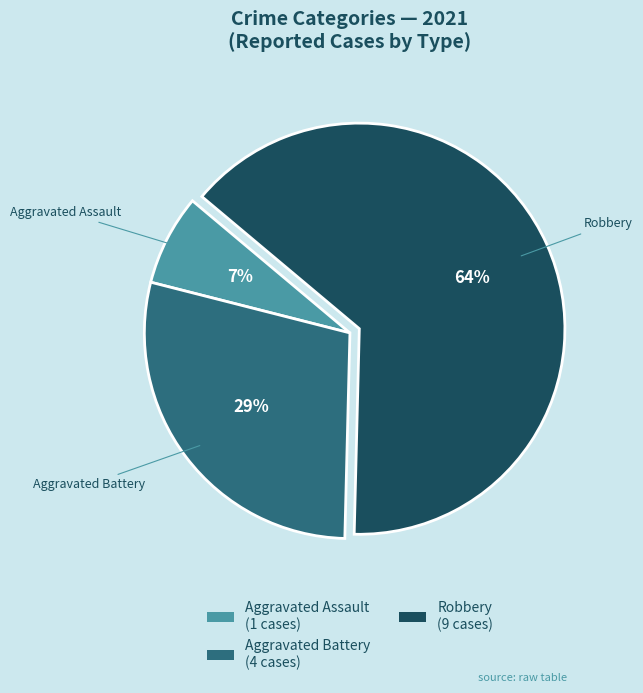

To the nearest percent, what is the difference between the largest and smallest slice percentages?

57%